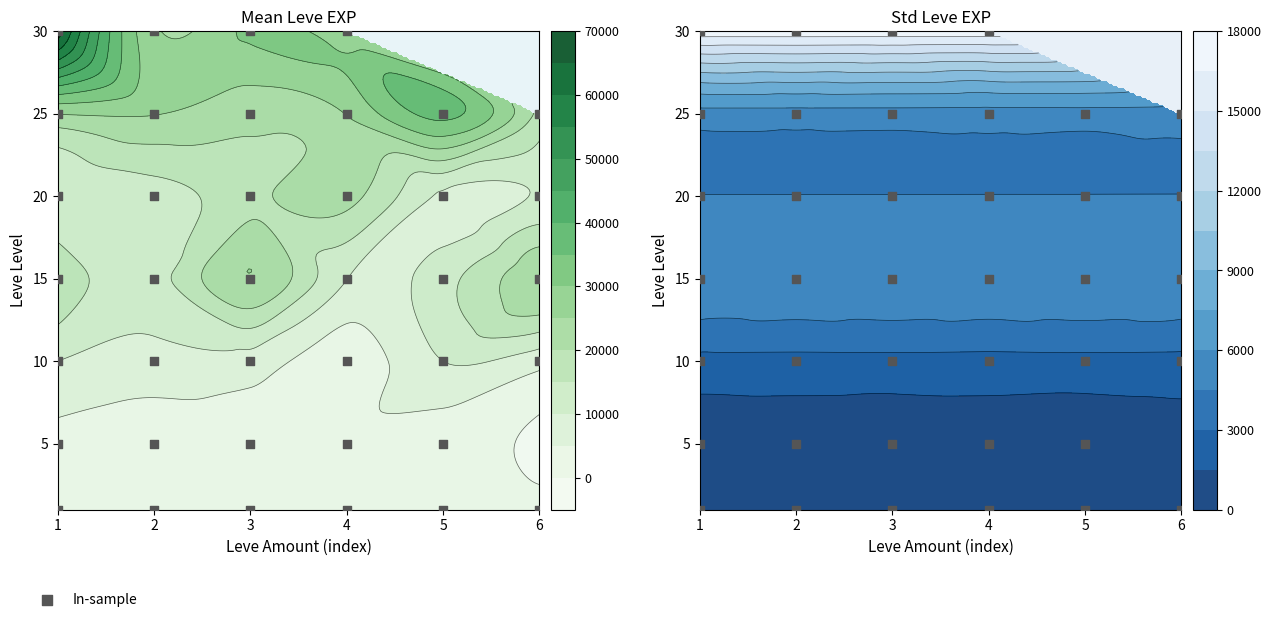

Reading left to right, list all the values displayed in this chart.

Leve Level 1: 630	1980	450	720	630	630
Leve Level 5: 3600	2230	3040	3600	1980	0
Leve Level 10: 9990	7880	7880	2230	9990	6880
Leve Level 15: 18910	13040	24790	10100	13040	24790
Leve Level 20: 10710	12960	18290	21600	8990	10710
Leve Level 25: 25250	25250	21830	25250	36390	18490
Leve Level 30: 67730	25900	31330	25900	0	0